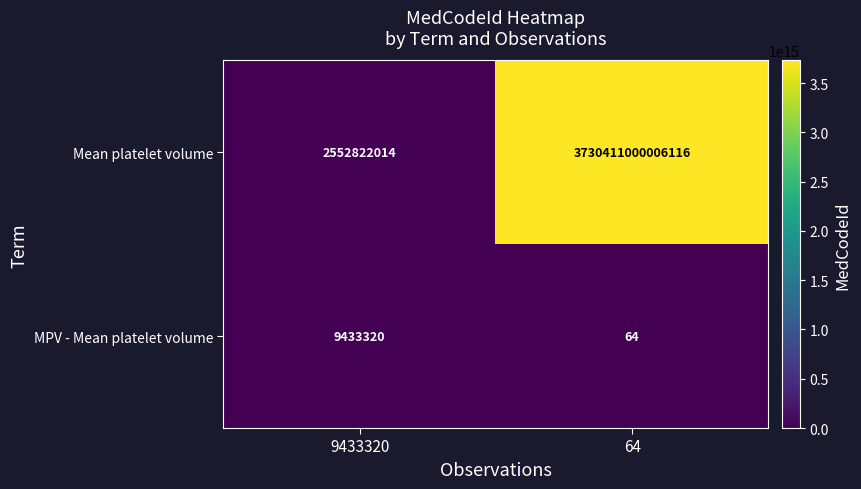

Which series has the largest range (max minus min)?

Mean platelet volume